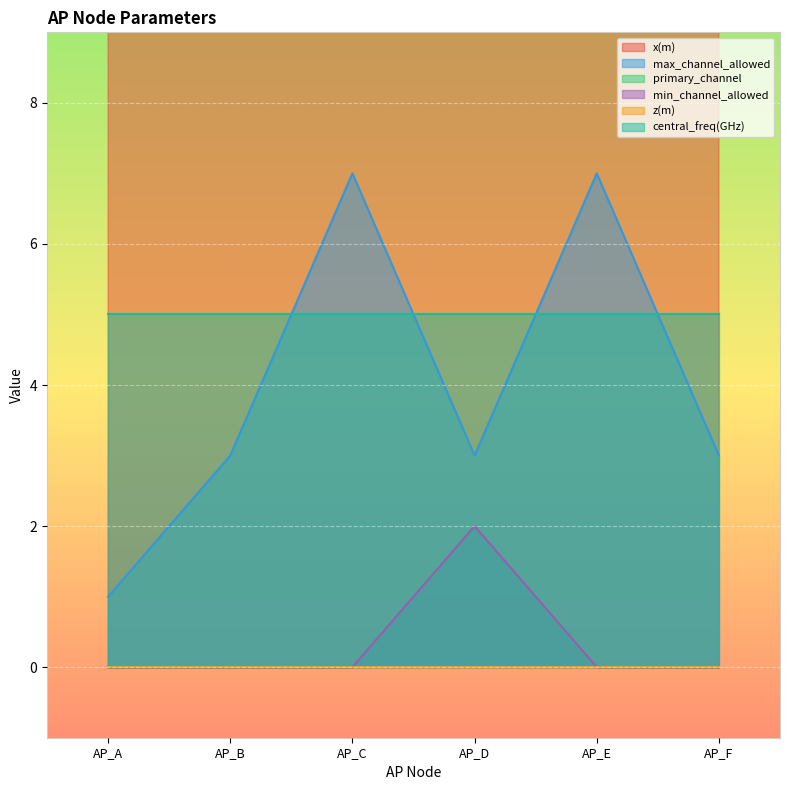

At which category is the sum across all series the highest?

AP_D